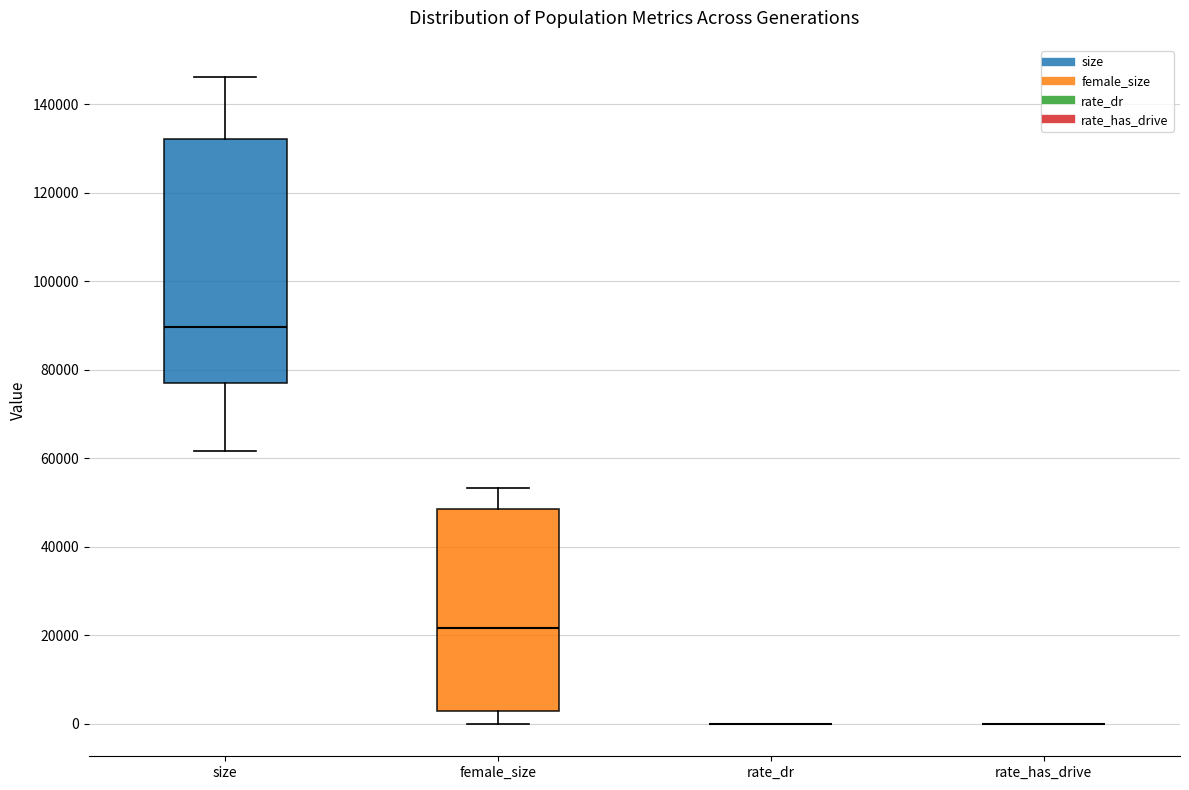

Where is the lower edge of the box for female_size on the y-axis? The values are not printed on the chart, so give them approximately, as read against the axis.

2000